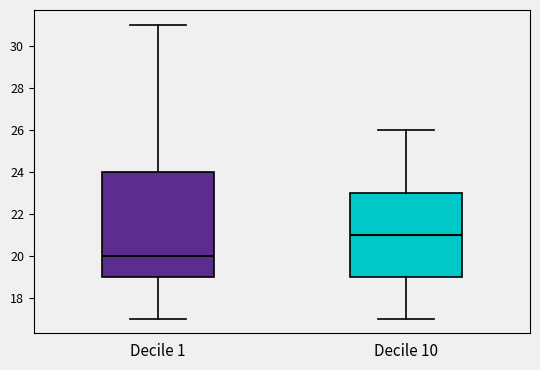

Reading left to right, transcribe this box plot: for each box, give where its median line is, the range the box spans, and where its two whiskers end, as read against the y-axis. The values are not printed on the chart, so give them approximately, as read against the axis.

Decile 1: median 20, box 19 to 24, whiskers 17 to 31
Decile 10: median 21, box 19 to 23, whiskers 17 to 26